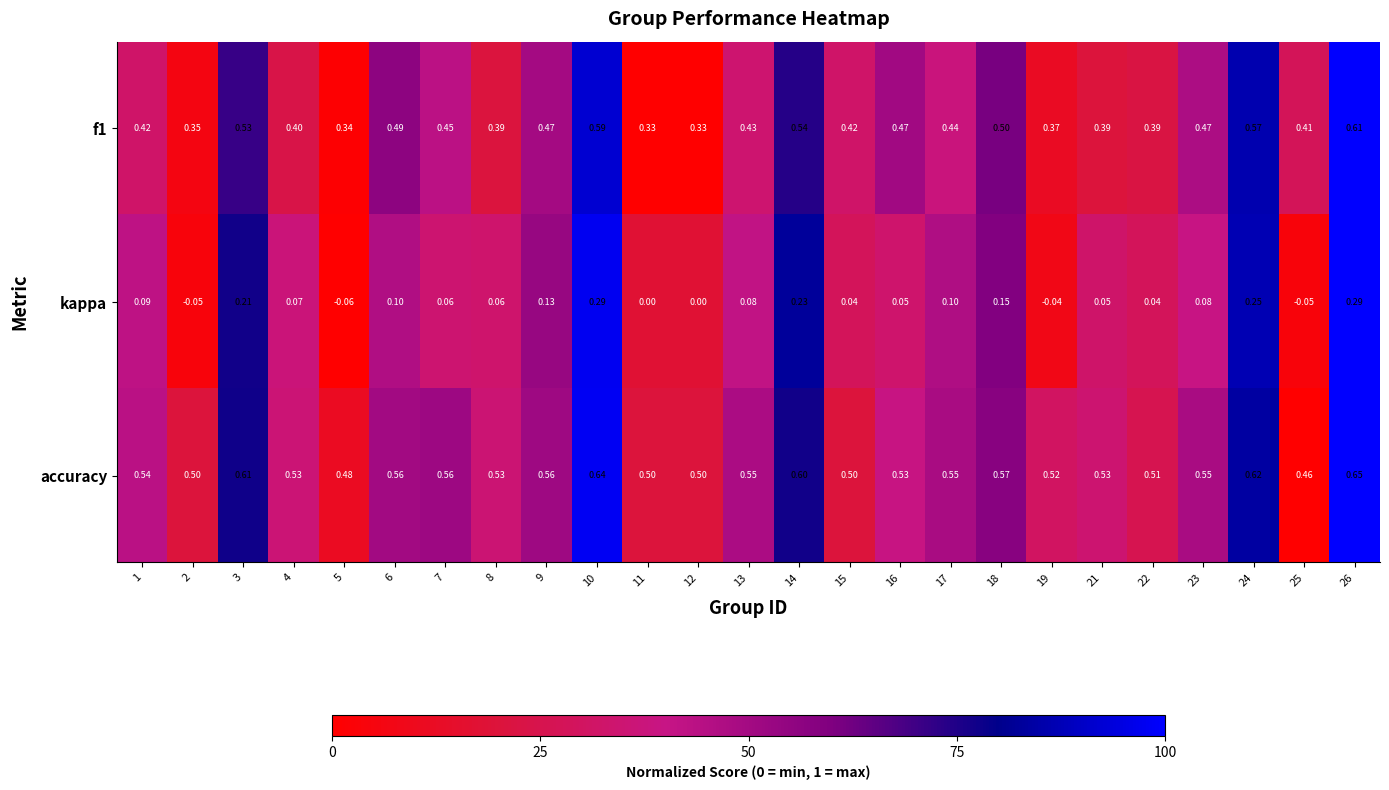

Which series has the largest range (max minus min)?

kappa